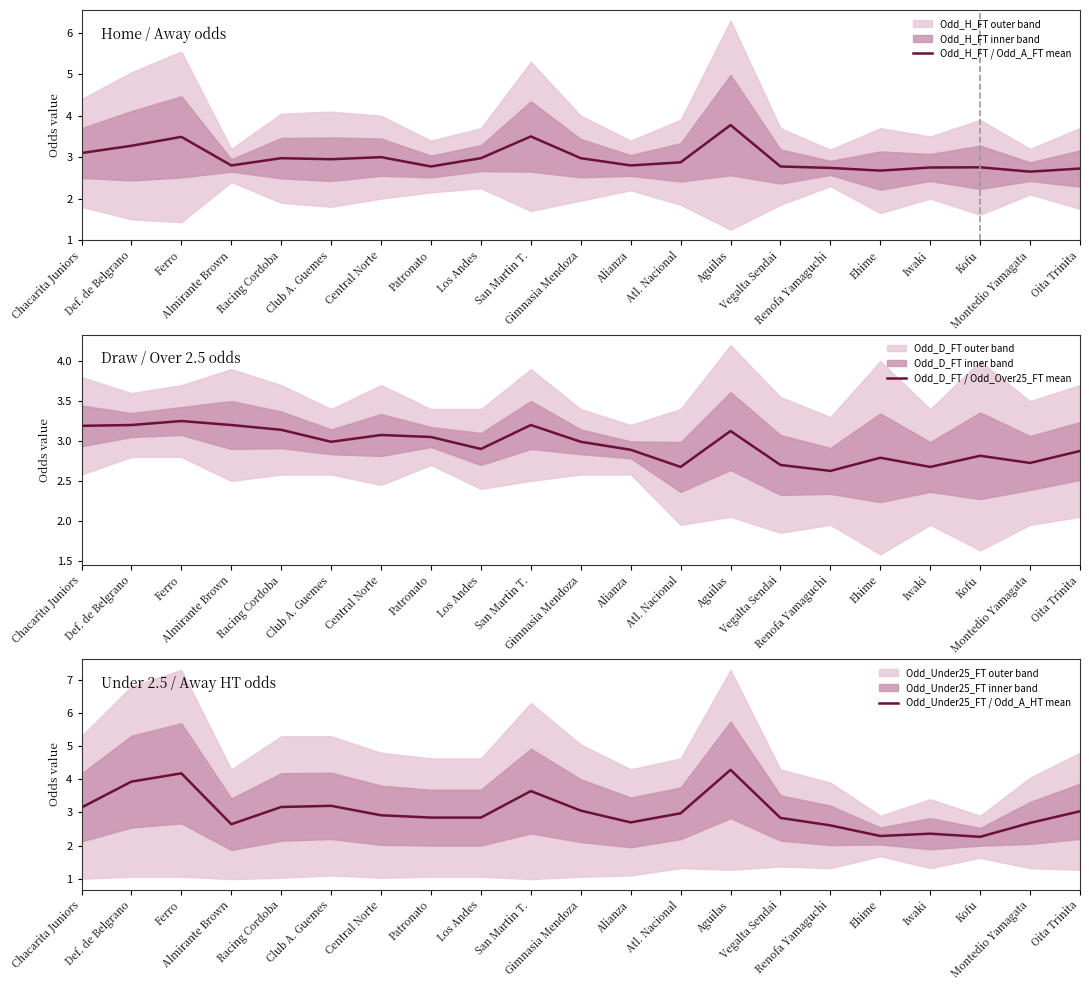

At which category is the sum across all series the highest?

Aguilas